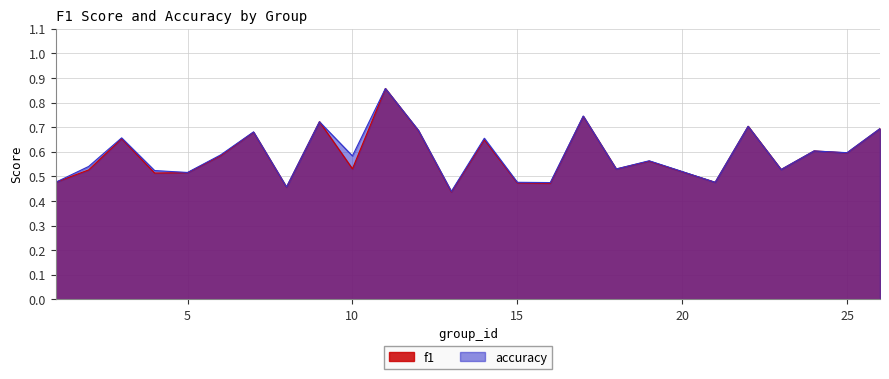

How many times do accuracy and f1 cross each other?

2